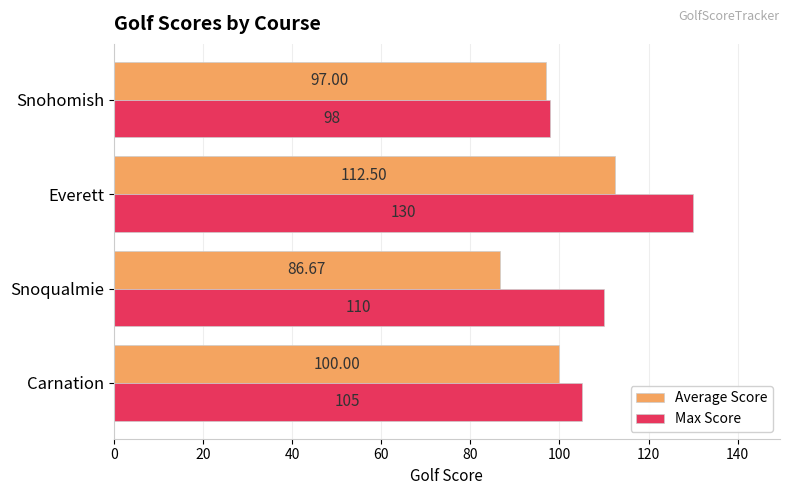

Where is Average Score nearest to the value 99?

Carnation